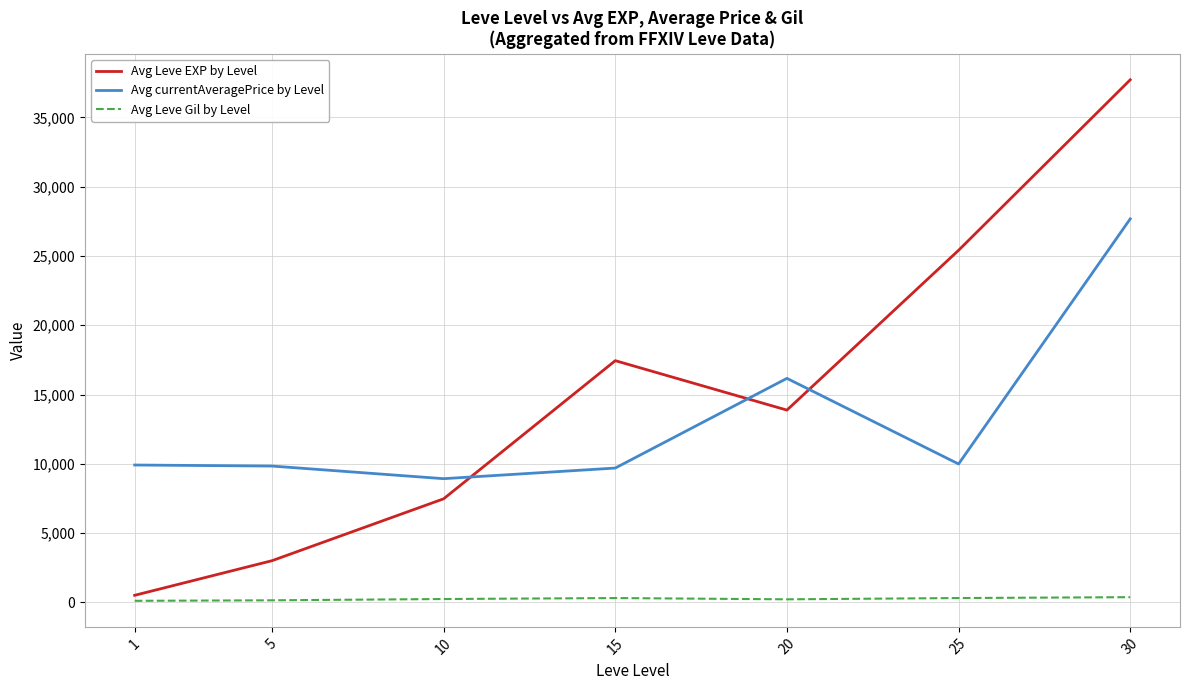

The value of Avg Leve Gil by Level at 30 is 375.2. True or false?

True